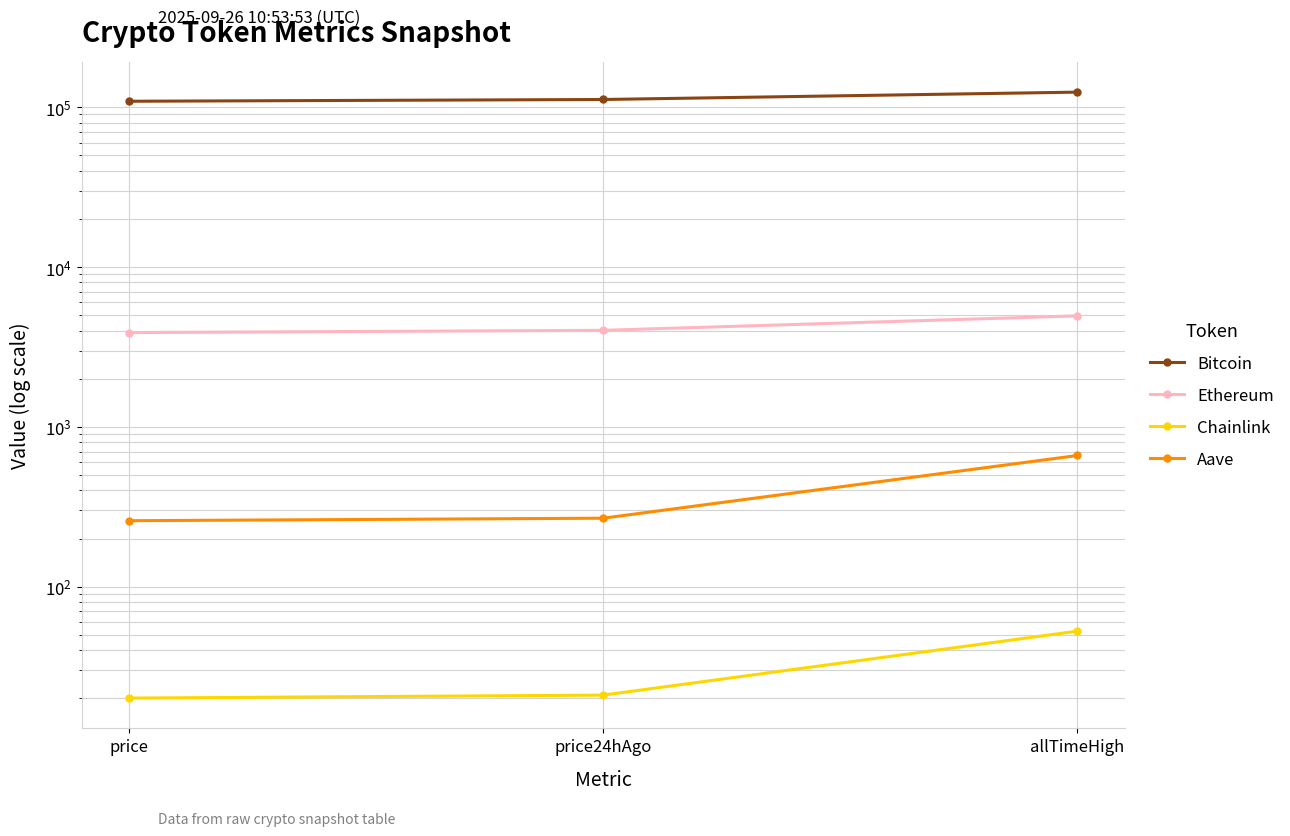

Rank the series by their maximum value, from highest to lowest.

Bitcoin, Ethereum, Aave, Chainlink